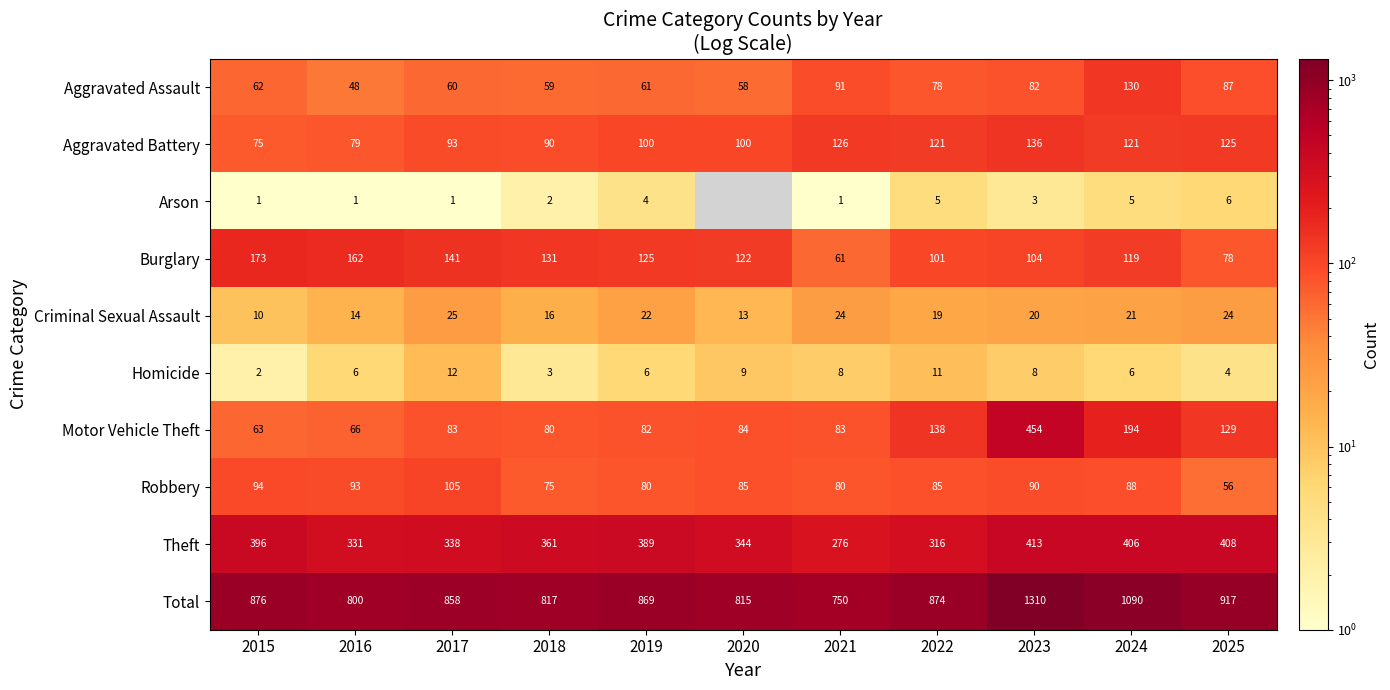

What is the spread (max minus min) of values at 2024?

1085